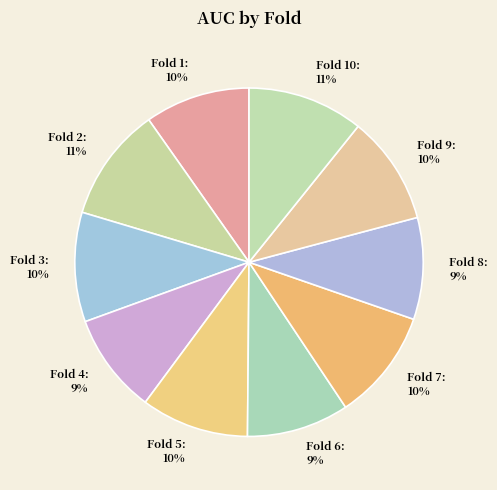

What percentage is the Fold 9 slice, to the nearest percent?

10%